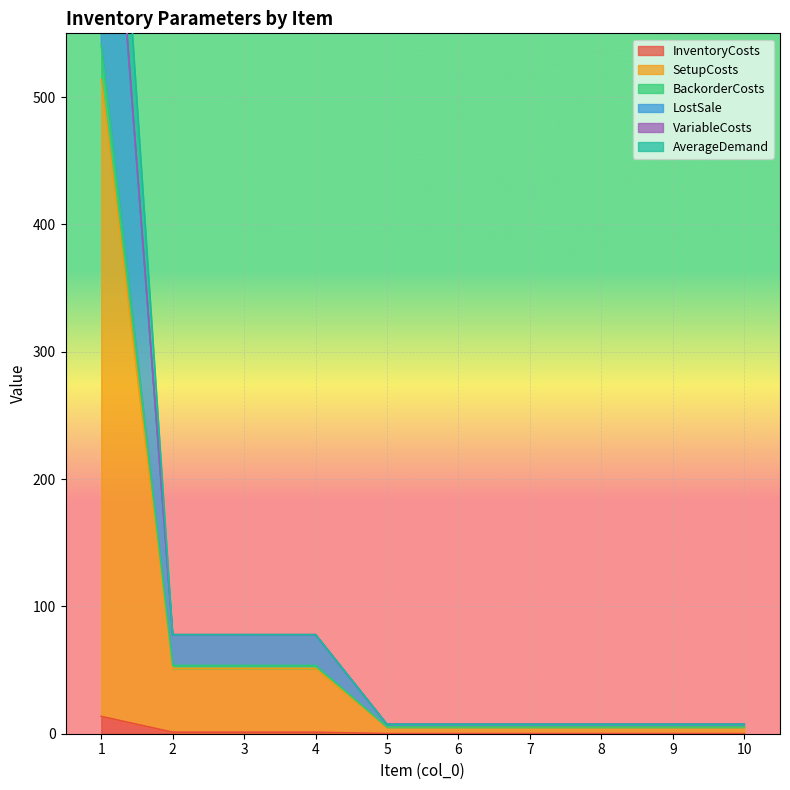

At which category is the sum across all series the highest?

1